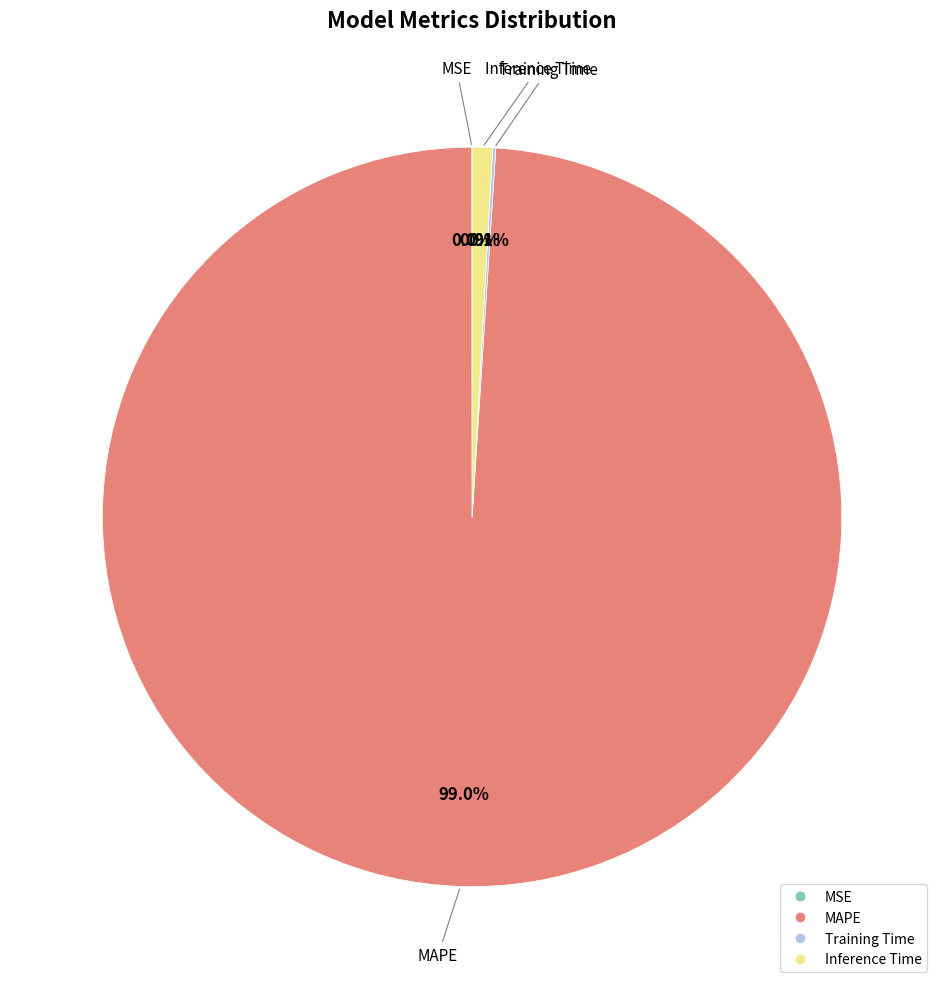

What percentage is NOT represented by MAPE?

1.0%